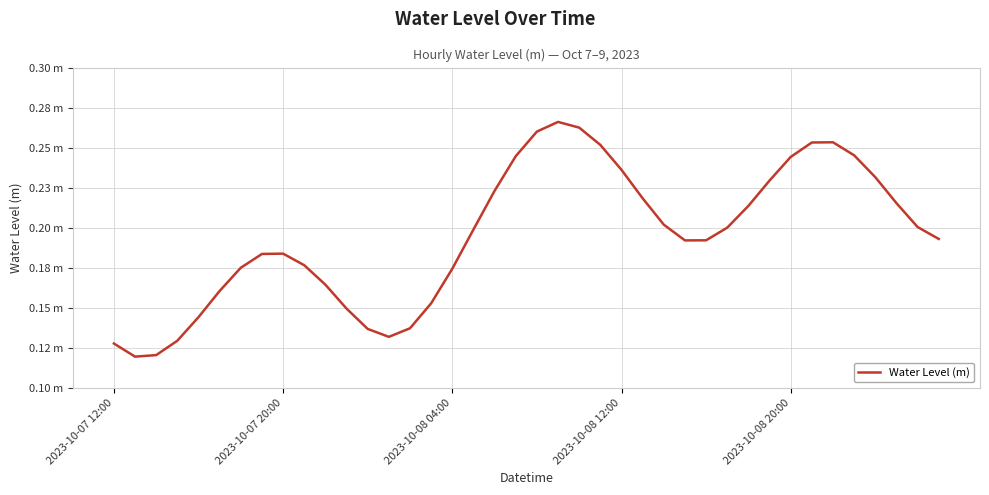

Does the chart display data point markers on the line(s)?

No